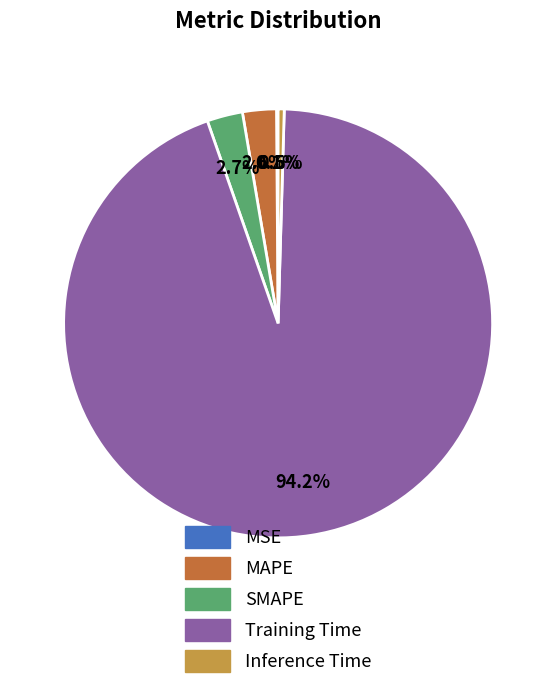

To the nearest percent, what is the difference between the largest and smallest slice percentages?

94%